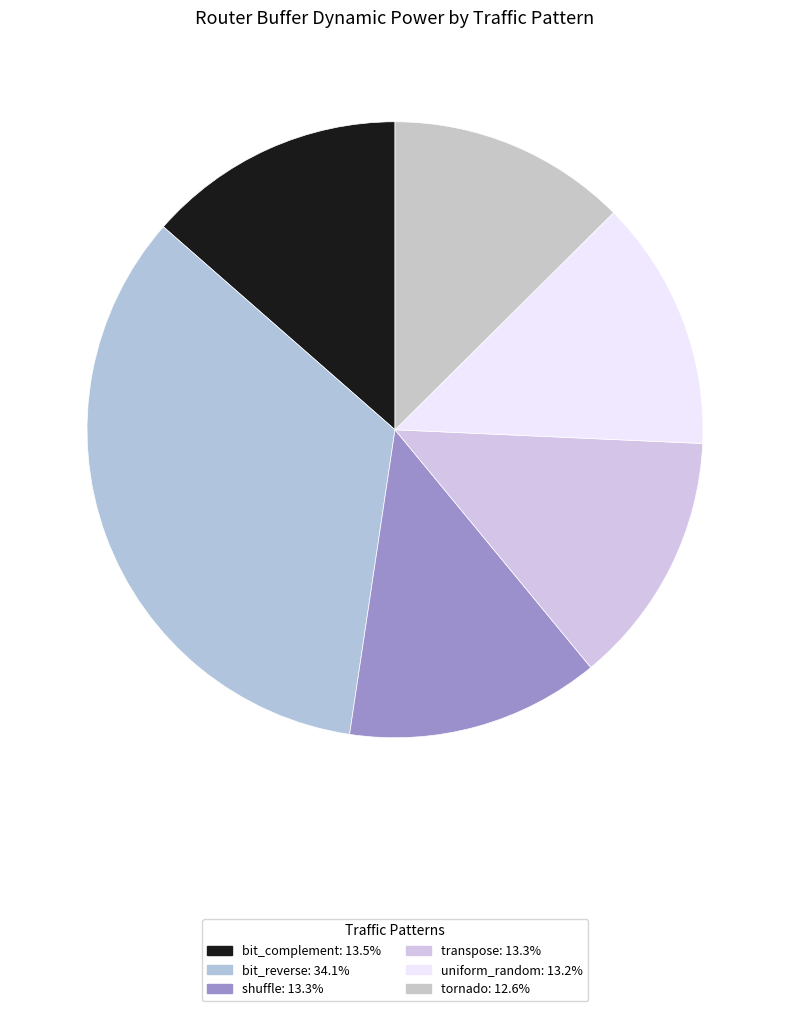

To the nearest percent, what is the combined percentage of transpose and shuffle?

27%